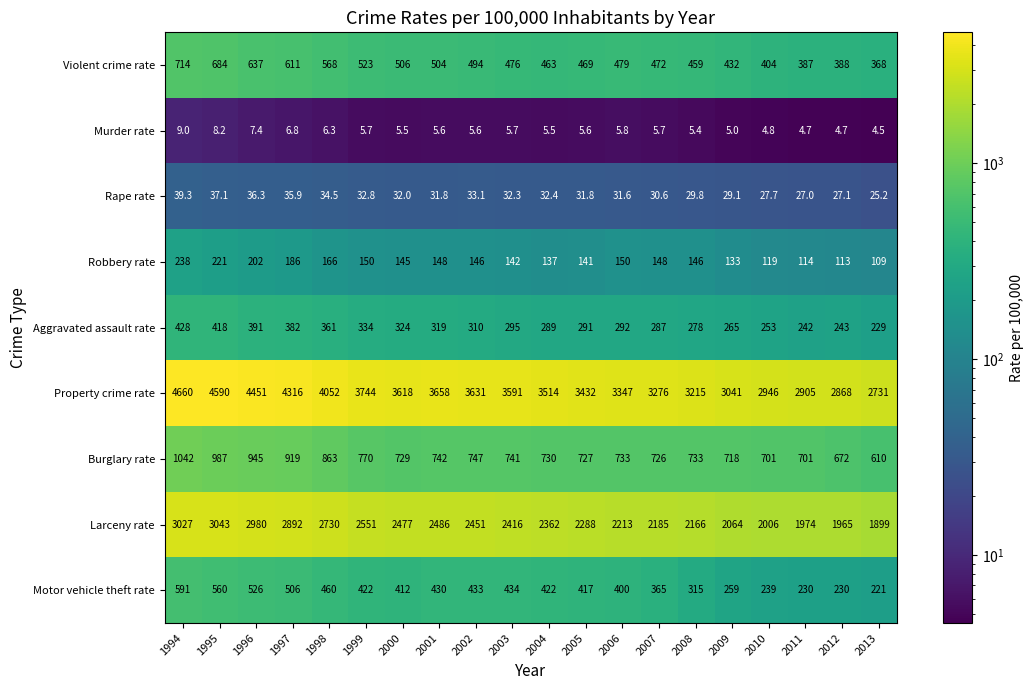

Is it true that Aggravated assault rate equals 209.3 at 2002?

False